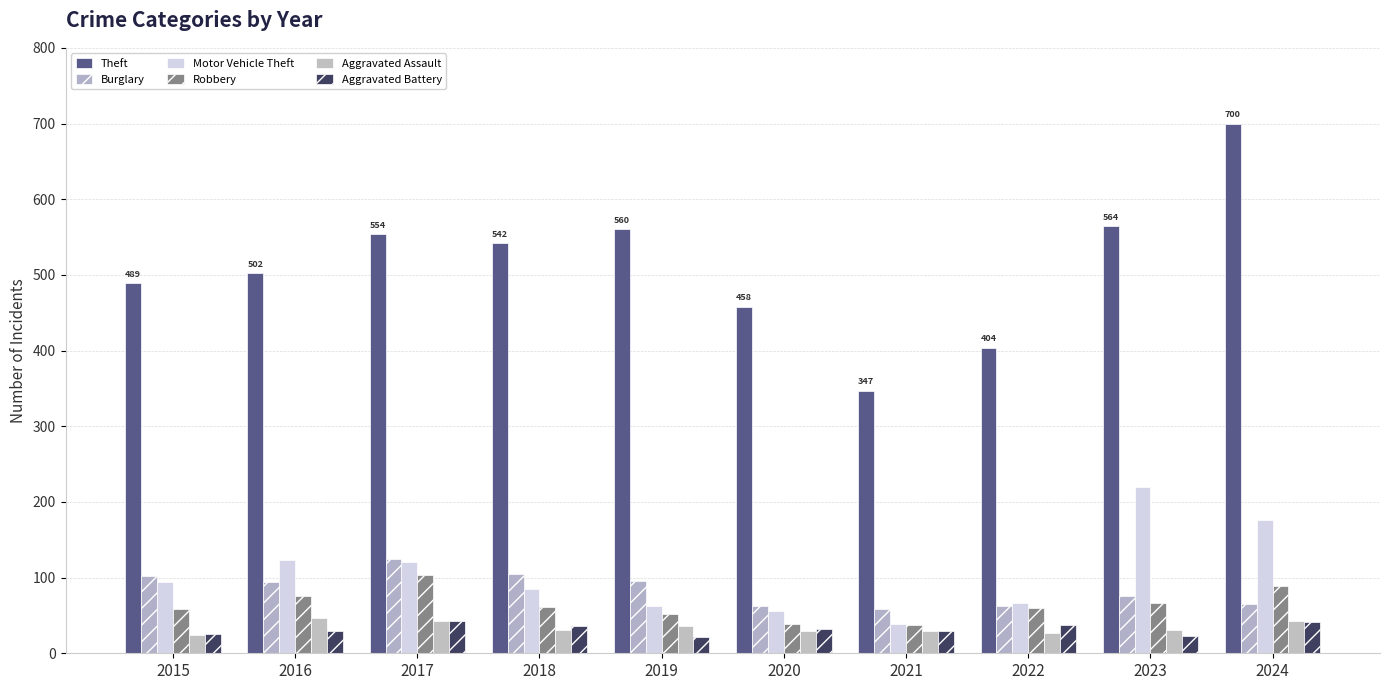

Does the chart contain stacked bars?

No